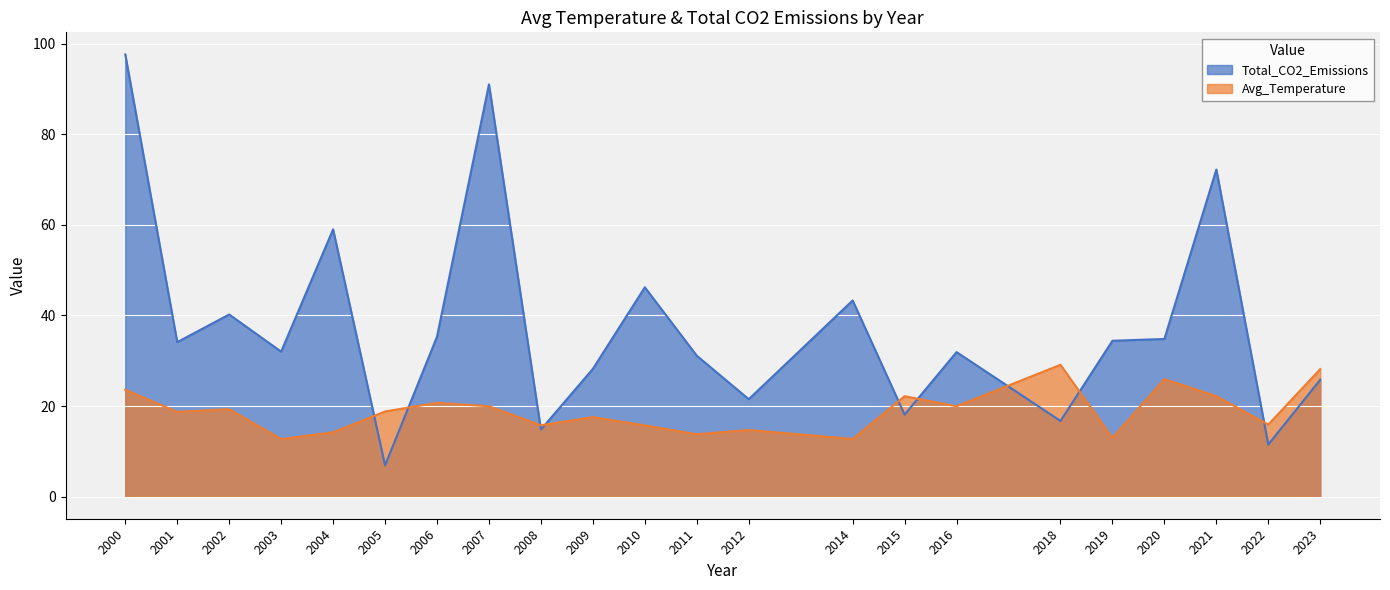

Reading left to right, what are all the values shown in this chart?

Total_CO2_Emissions: 97.6	34.1	40.2	32.0	59.0	6.9	35.3	91.0	14.8	28.2	46.2	31.1	21.5	43.3	18.1	31.9	16.7	34.4	34.8	72.2	11.5	25.8
Avg_Temperature: 23.6	18.7	19.3	12.7	14.2	18.8	20.7	19.9	15.8	17.6	15.7	13.8	14.7	12.7	22.2	19.9	29.1	13.0	25.9	22.2	15.9	28.1